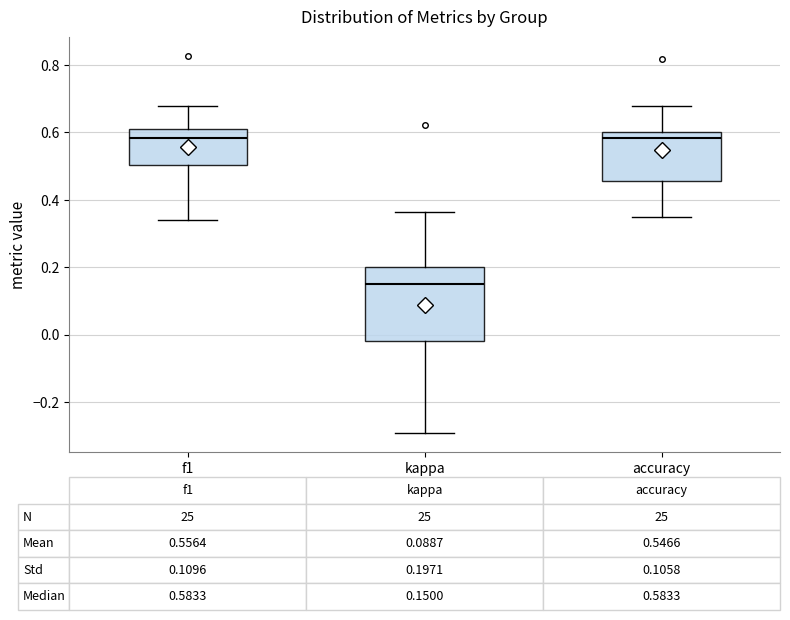

Which box is the tallest, from its lower edge to its upper edge?

kappa